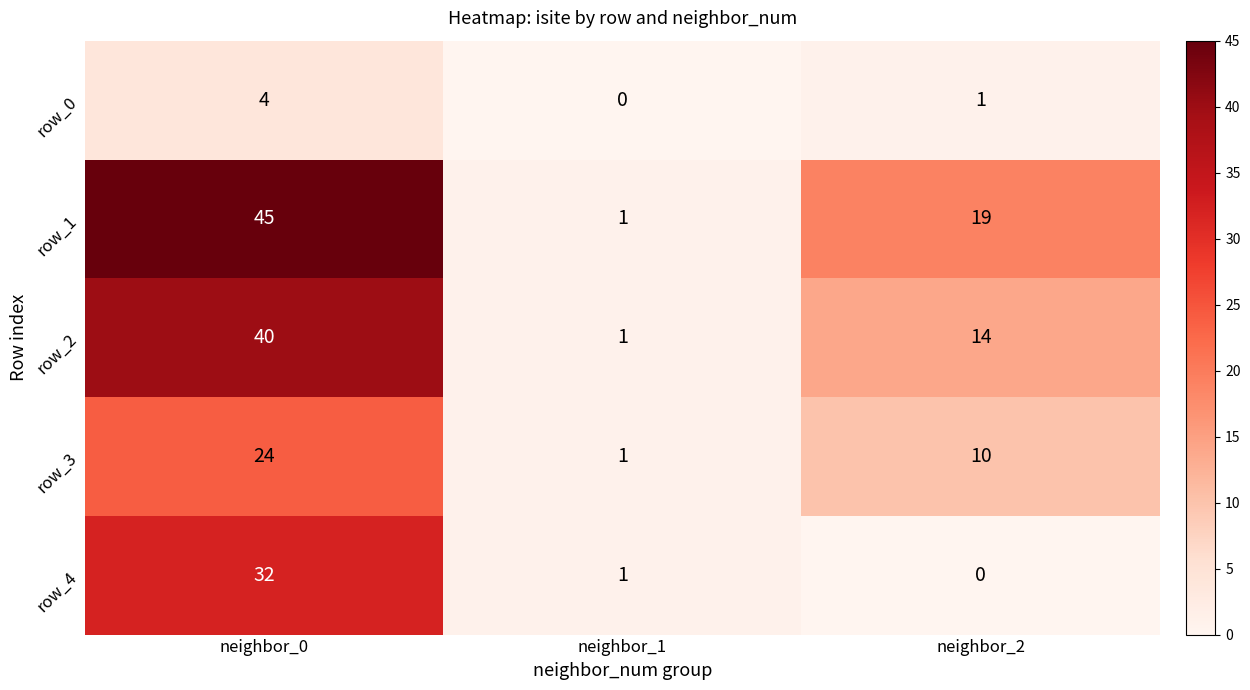

Reading left to right, list all the values displayed in this chart.

row_0: 4	0	1
row_1: 45	1	19
row_2: 40	1	14
row_3: 24	1	10
row_4: 32	1	0